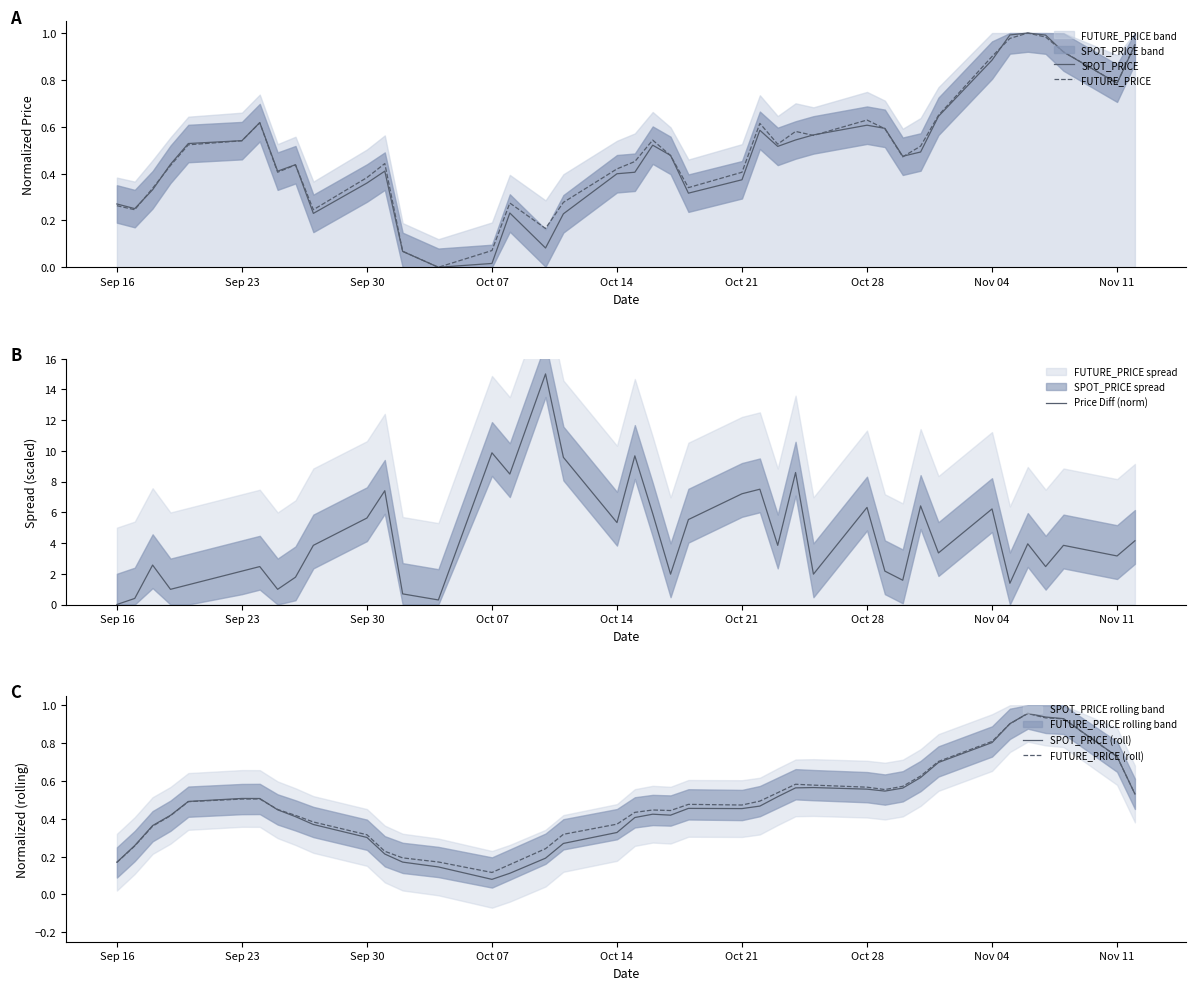

The value of FUTURE_PRICE at Nov 04 is 1.5. True or false?

False